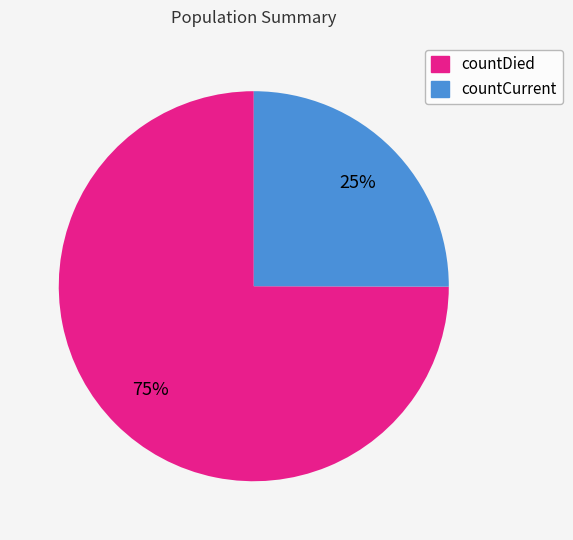

Which category accounts for the majority?

countDied